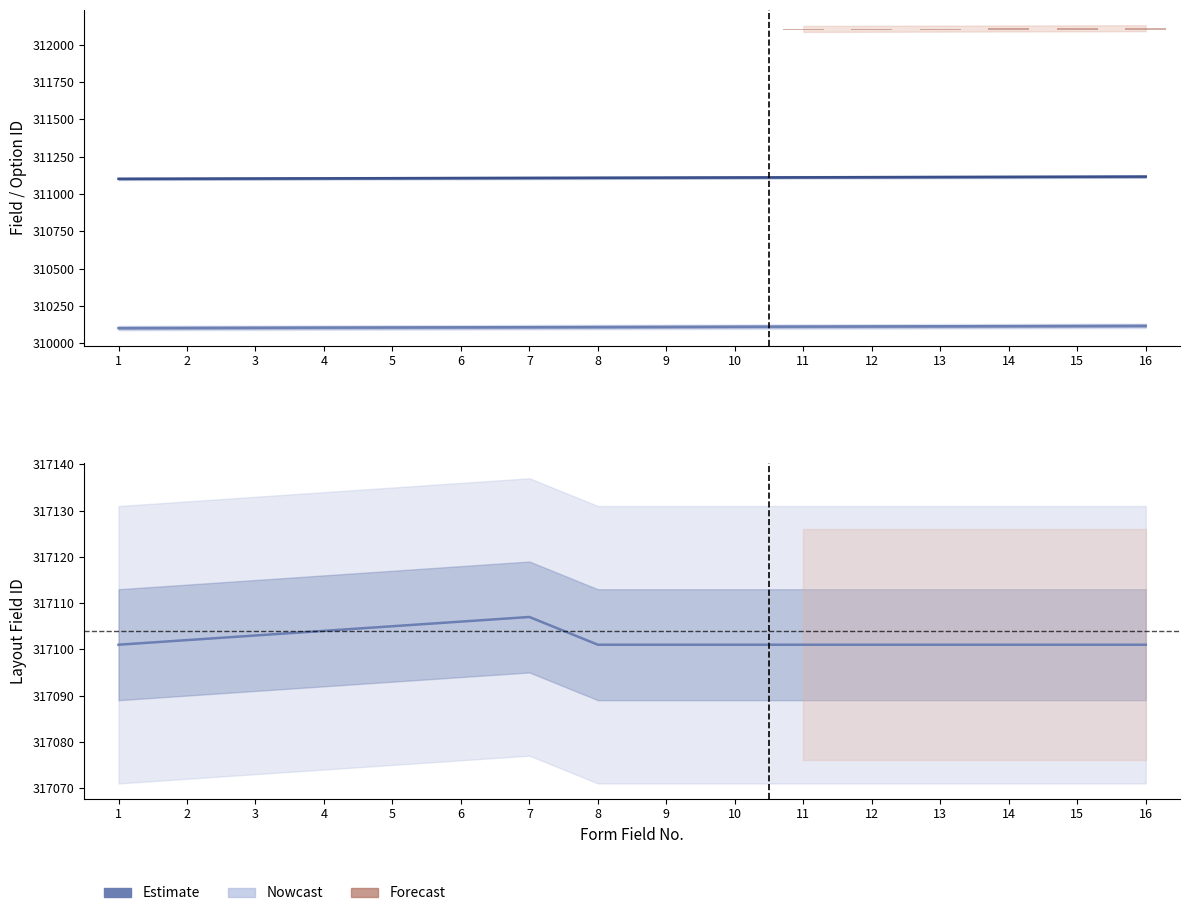

At how many categories does at least one series exceed 310451?

16